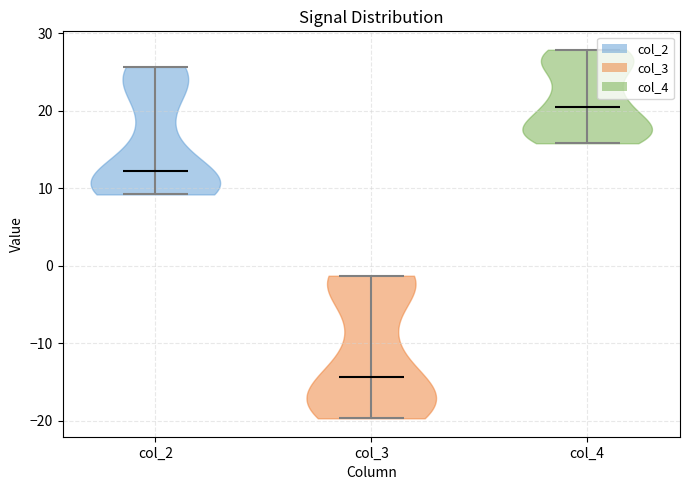

Reading left to right, read every violin against the y-axis: where its median line is, and the lowest and highest points it reaches. The values are not printed on the chart, so give them approximately, as read against the axis.

col_2: median line 12, lowest point 9, highest point 26
col_3: median line -14, lowest point -20, highest point -1
col_4: median line 20, lowest point 16, highest point 28